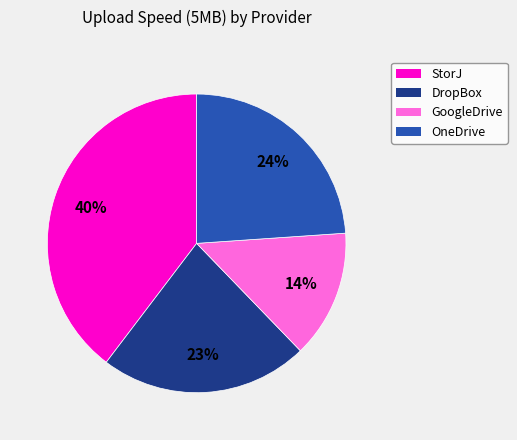

Combined, do StorJ and OneDrive account for over 50%?

Yes